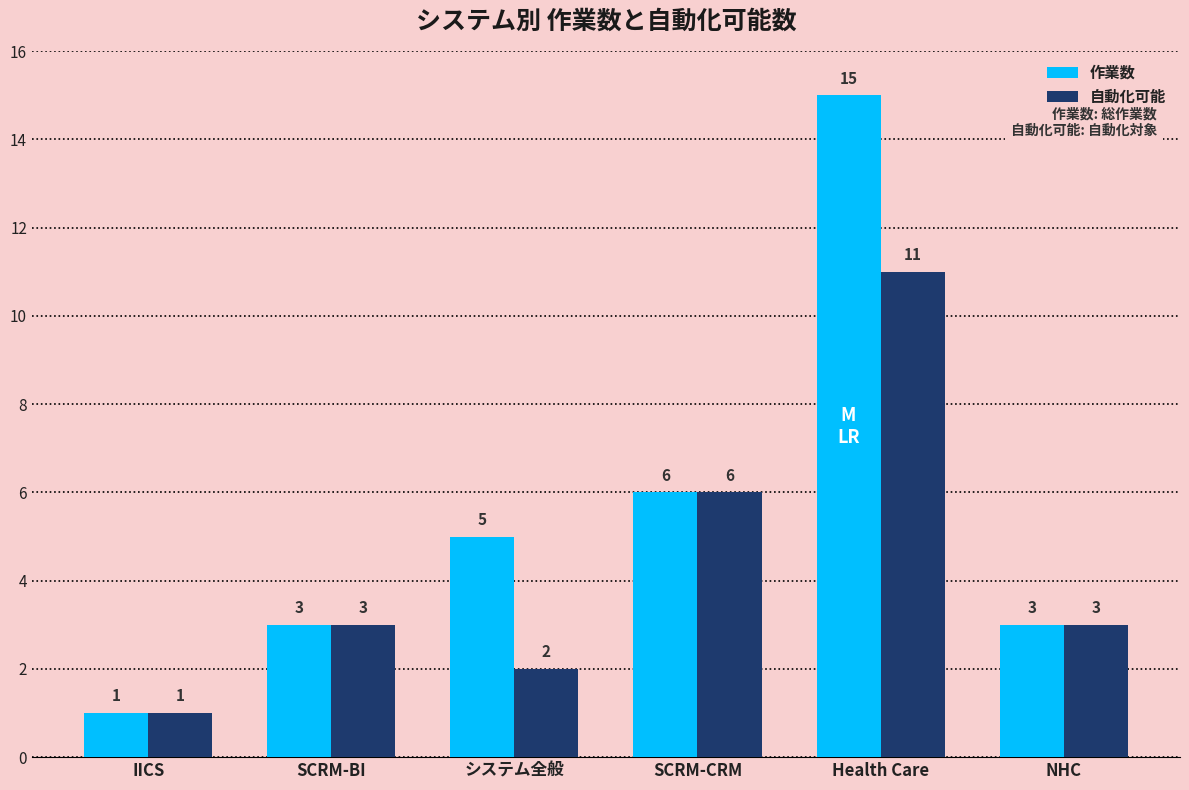

How many groups of bars are there?

6